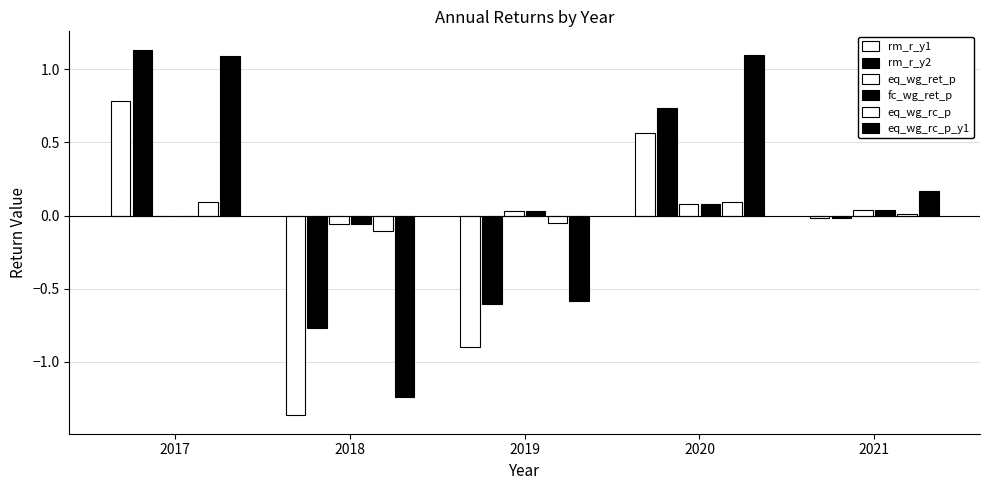

The eq_wg_rc_p_y1 series shows 0.2 at 2020. True or false?

False